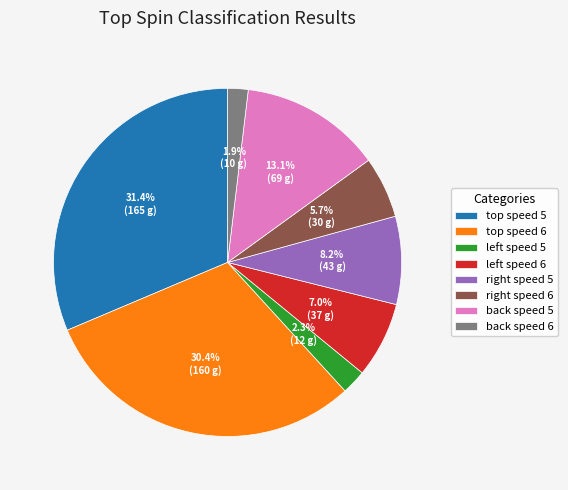

Which slice is the largest?

top speed 5